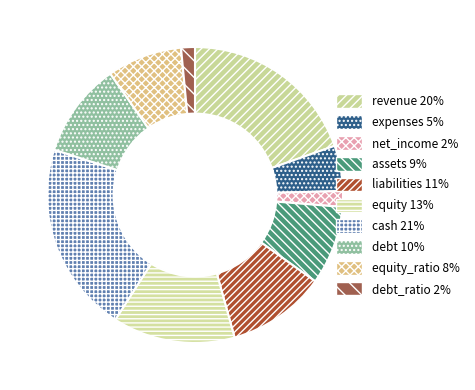

Is there any slice that represents more than half of the pie?

No